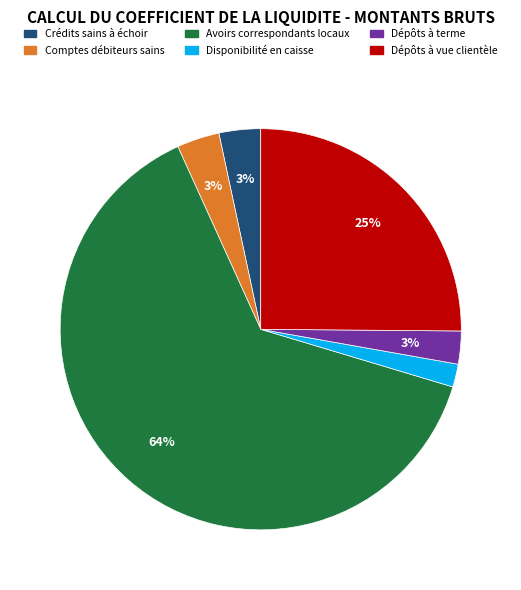

Which slice is the largest?

Avoirs correspondants locaux